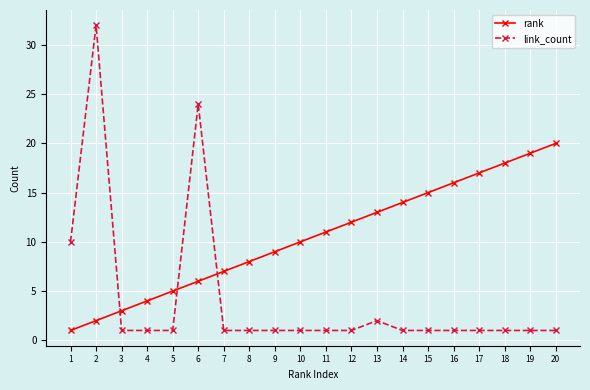

The value of rank at 6 is 10. True or false?

False